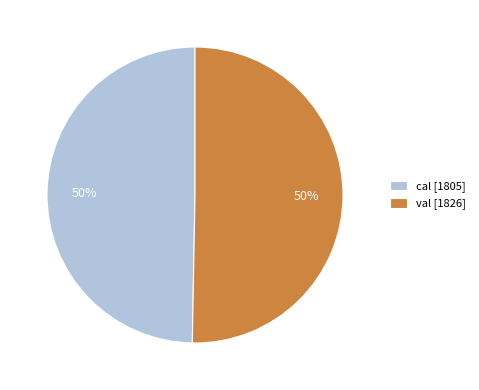

Is it true that val is 44% of the pie?

False